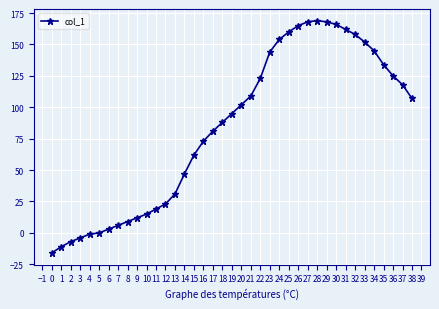

Is it true that the value at 23 is 67?

False